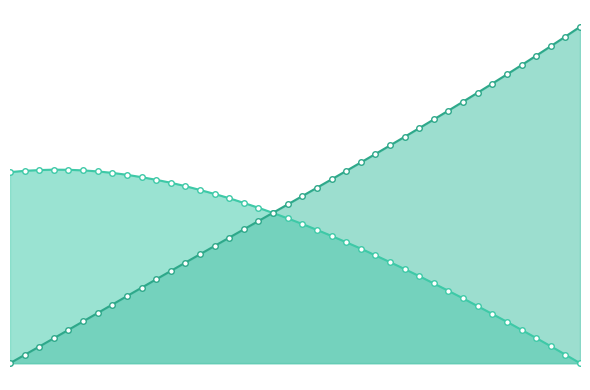

True or false: X and Y intersect in this chart.

True